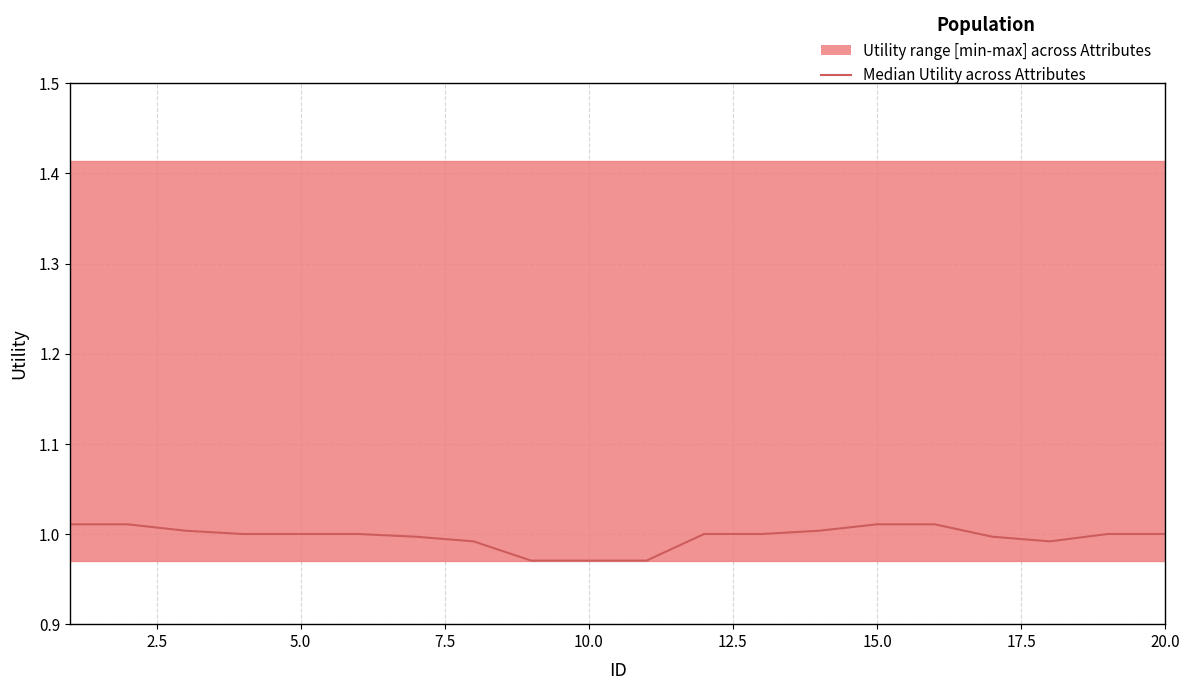

The value at 13 is 1.0. True or false?

True